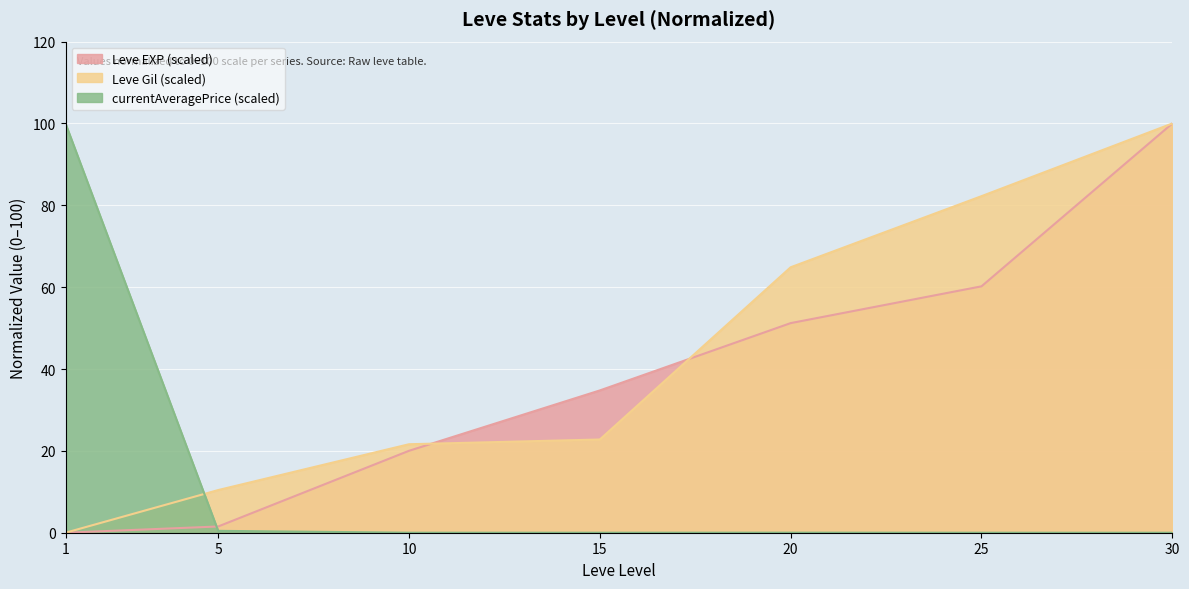

In currentAveragePrice, how many points are lower than both neighbors (excluding endpoints)?

1